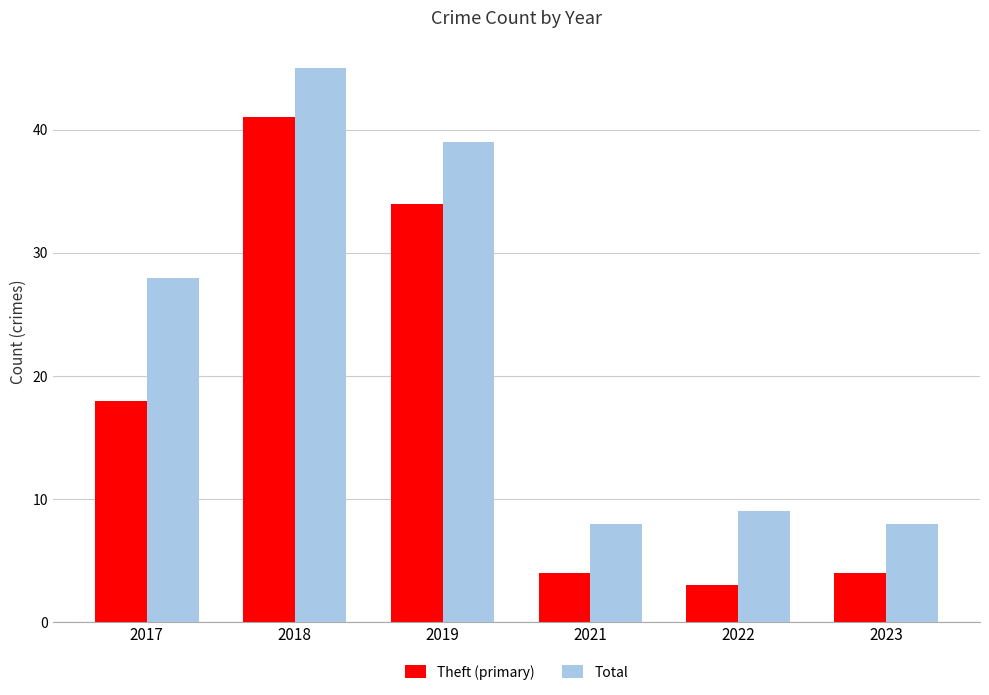

What is the spread (max minus min) of values at 2023?

4